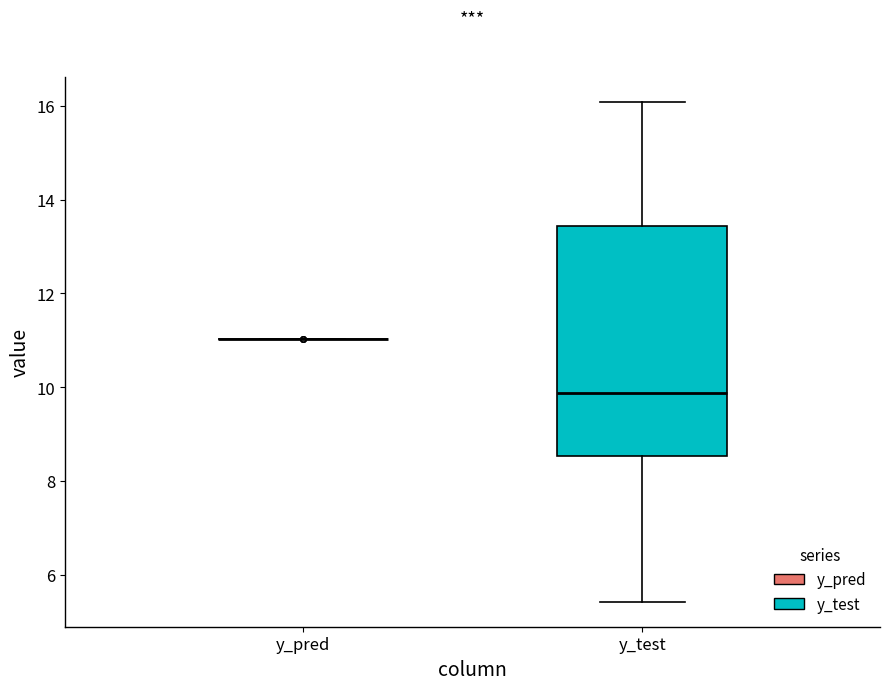

Comparing the boxes themselves (not the whiskers), which one is the tallest?

y_test